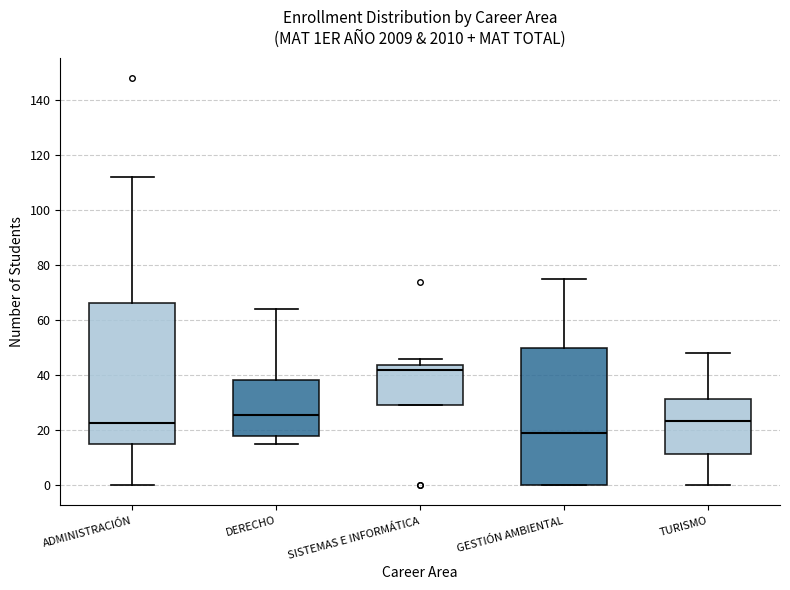

Reading left to right, transcribe this box plot: for each box, give where its median line is, the range the box spans, and where its two whiskers end, as read against the y-axis. The values are not printed on the chart, so give them approximately, as read against the axis.

ADMINISTRACIÓN: median 22, box 16 to 66, whiskers 0 to 112
DERECHO: median 26, box 18 to 38, whiskers 16 to 64
SISTEMAS E INFORMÁTICA: median 42, box 30 to 44, whiskers 30 to 46
GESTIÓN AMBIENTAL: median 20, box 0 to 50, whiskers 0 to 76
TURISMO: median 24, box 12 to 32, whiskers 0 to 48